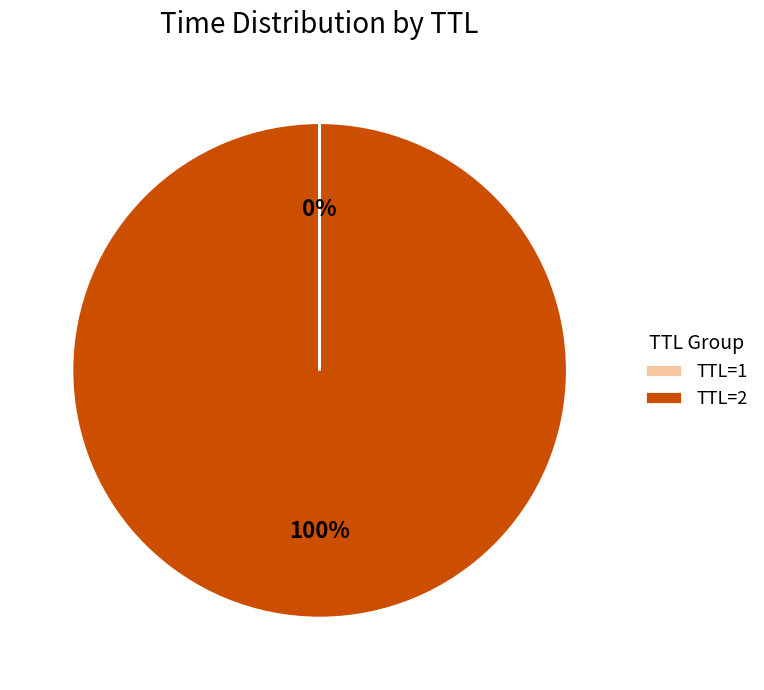

To the nearest percent, what is the average slice percentage?

50%